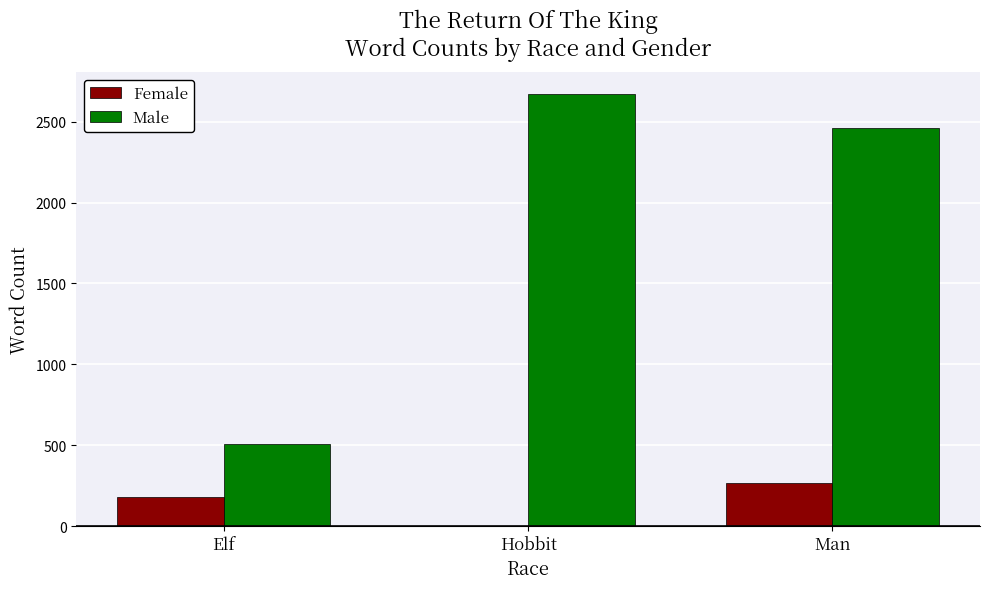

What is the spread (max minus min) of values at Man?

2191